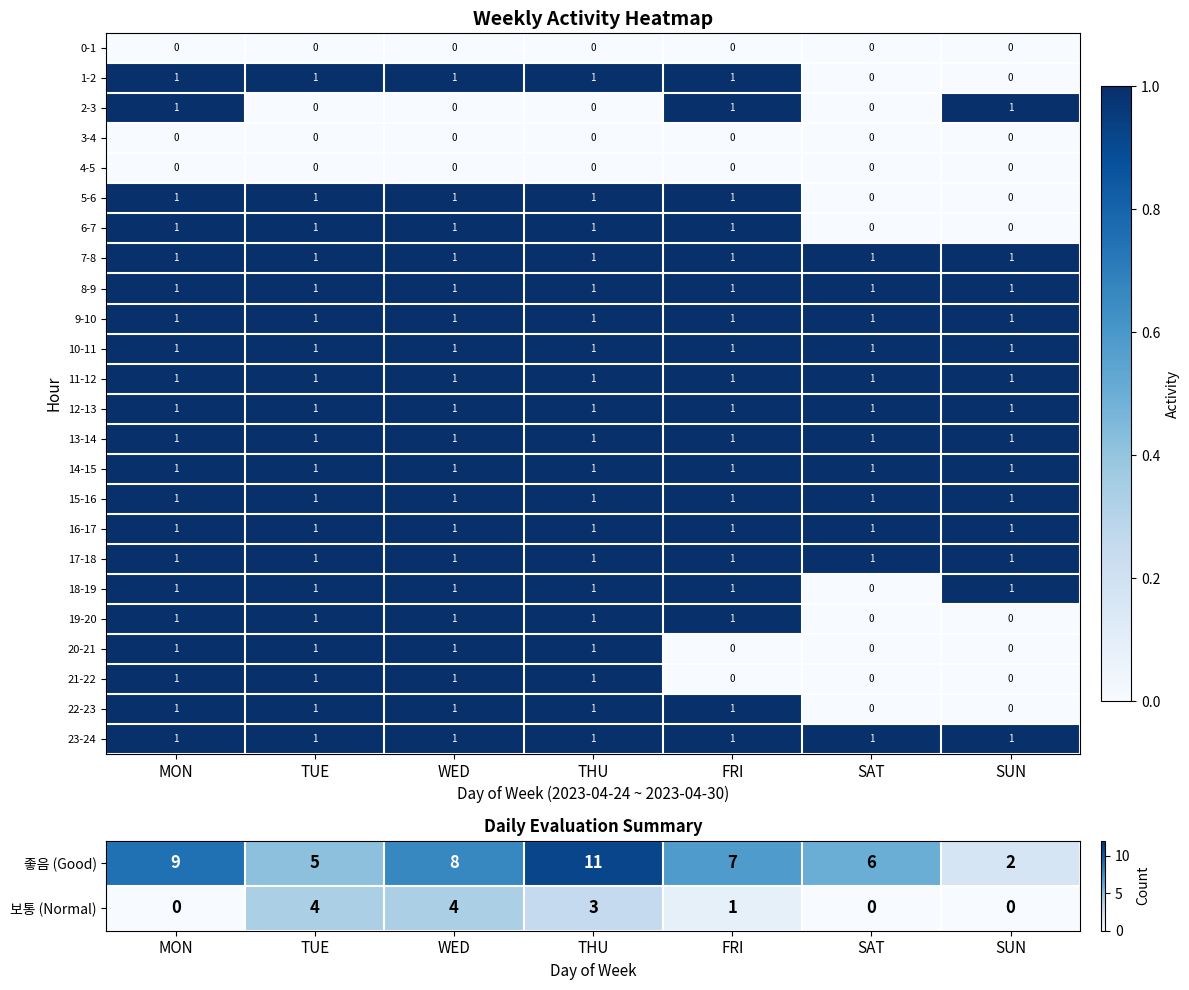

The 5-6 series shows 2 at THU. True or false?

False